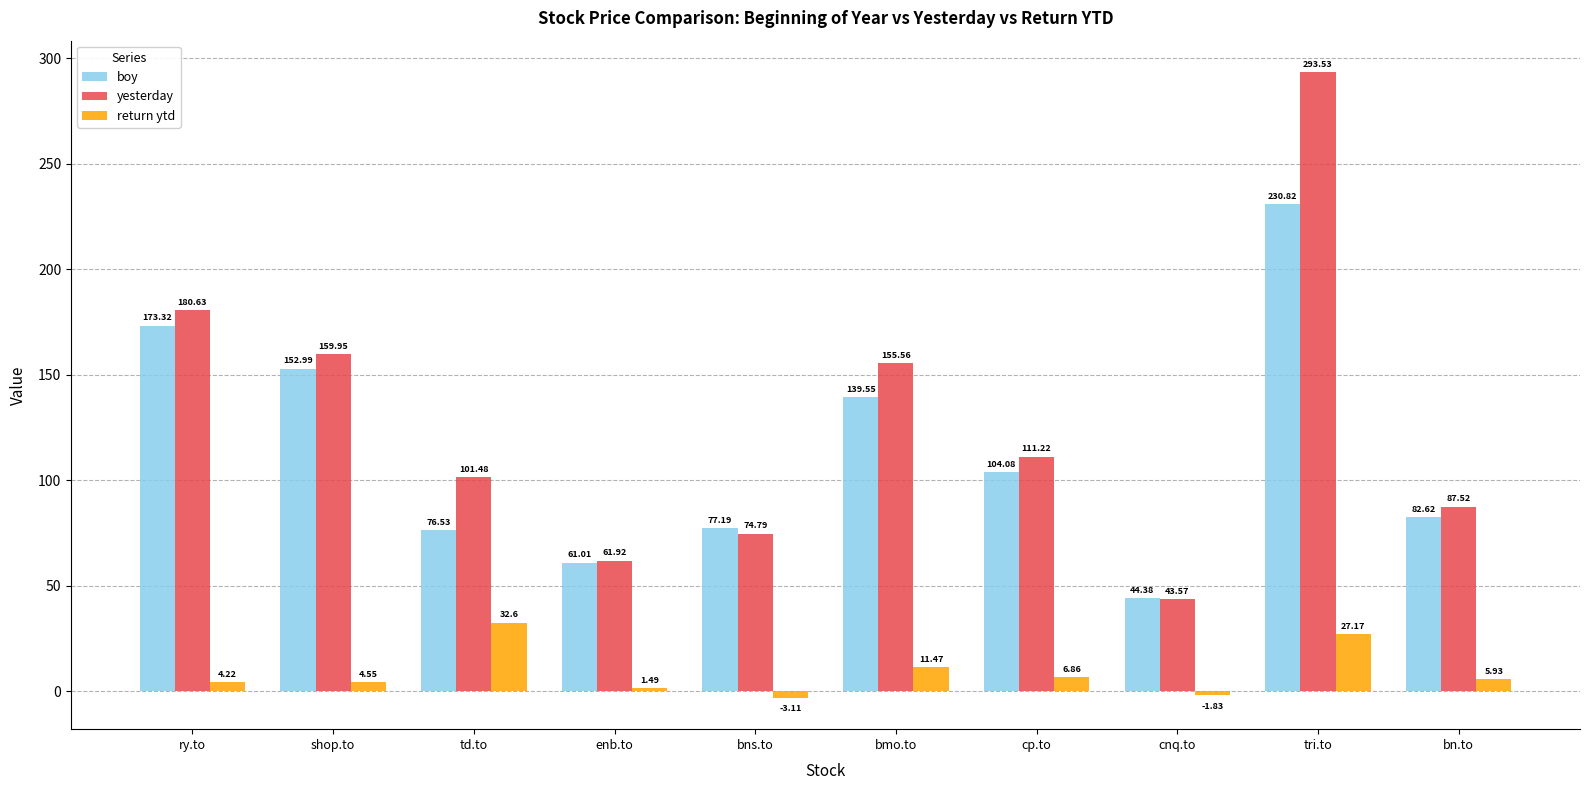

At which label is yesterday closest to 168?

shop.to